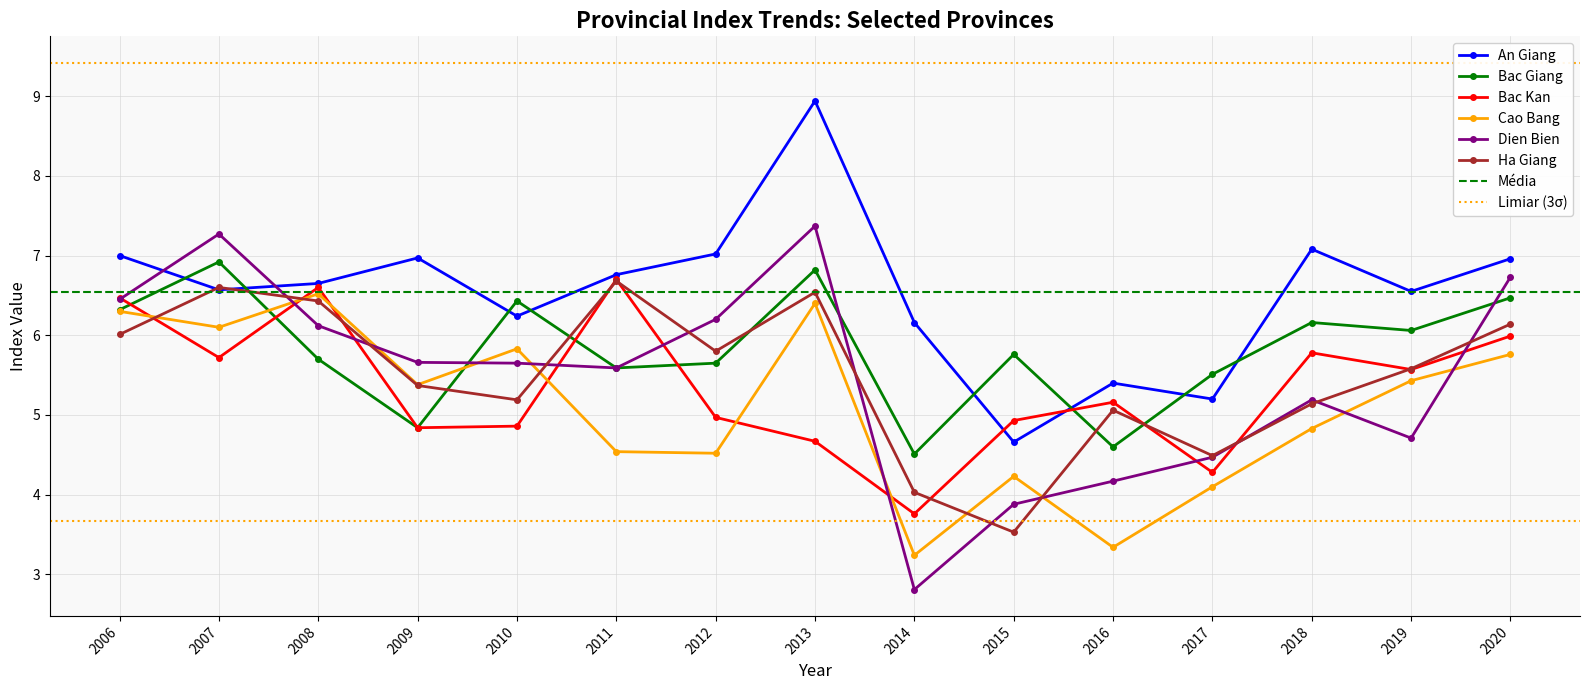

Where do Cao Bang and Bac Kan first cross each other?

2006 and 2007